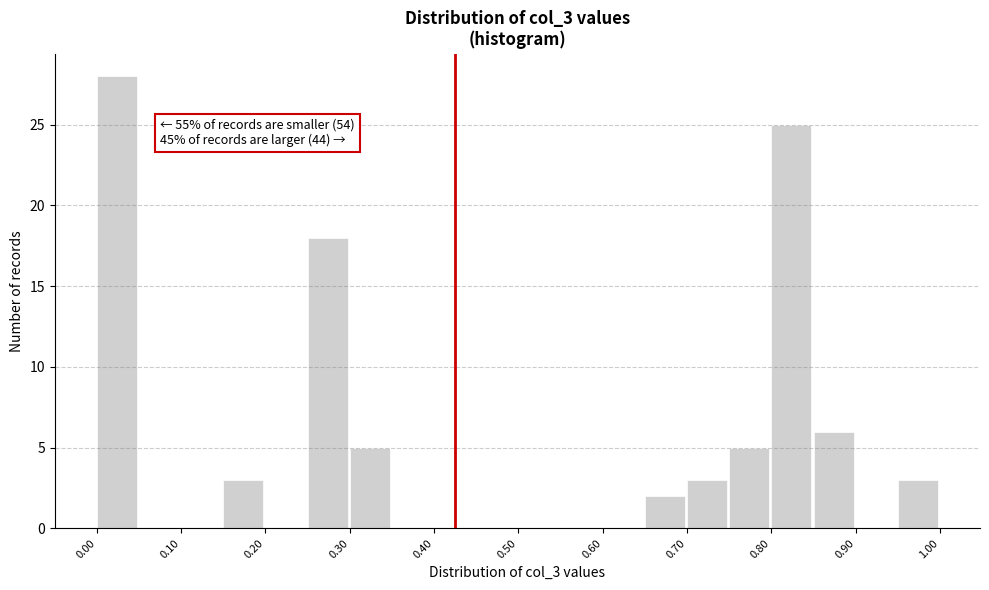

Which range on the x-axis has the tallest bar?

0.00 to 0.05